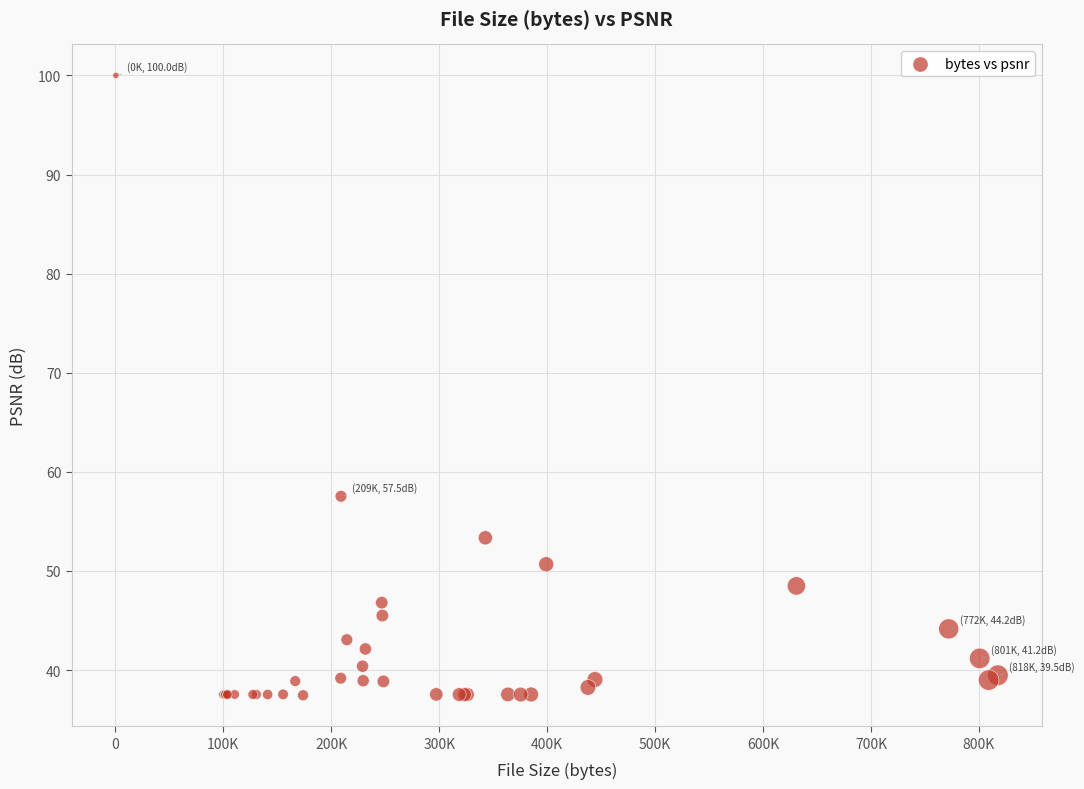

What Y value in the scatter plot is closest to 68?

57.5